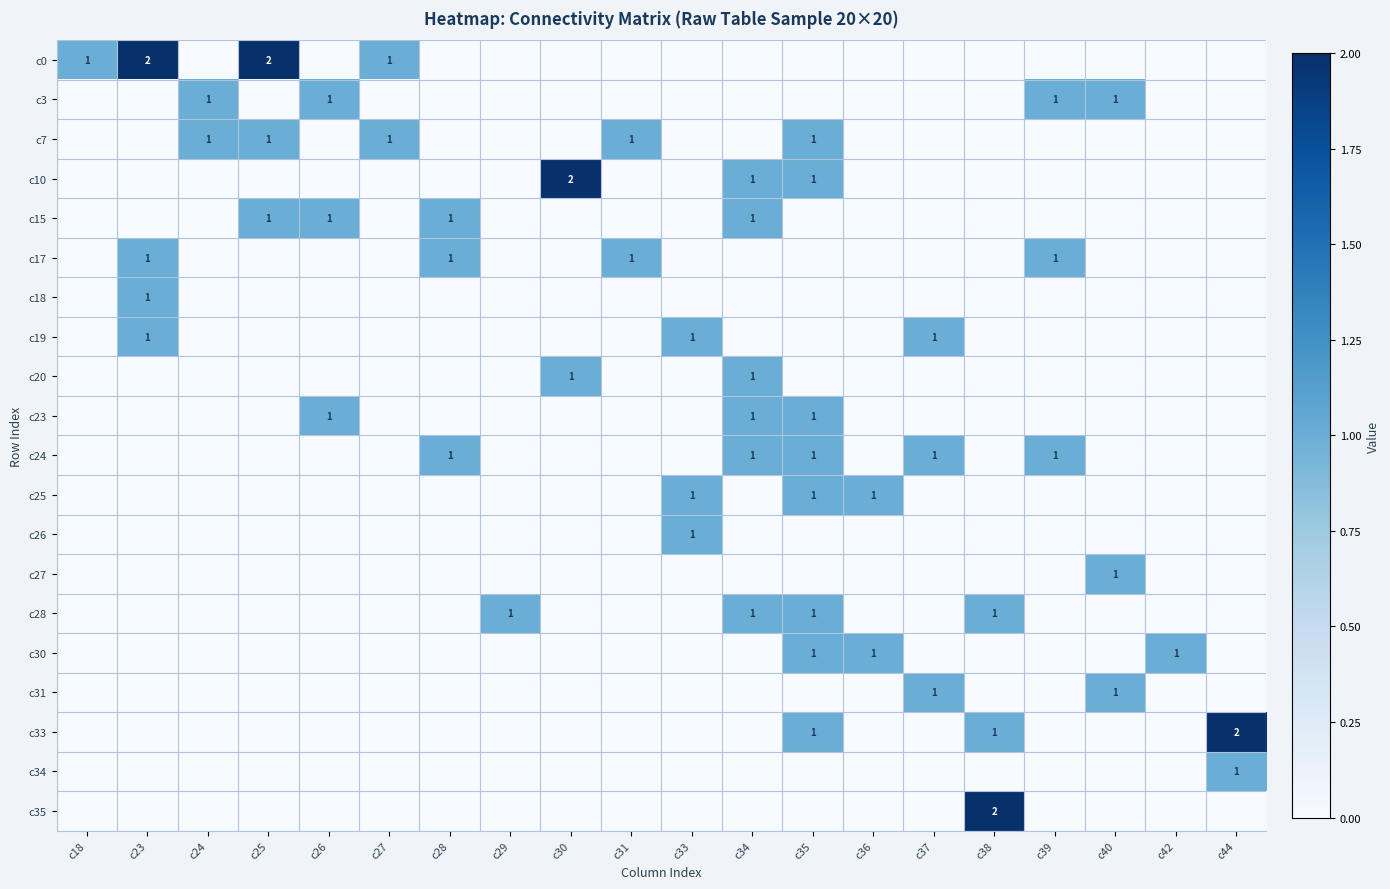

Between c23 and c29, which series saw the biggest shift?

c0